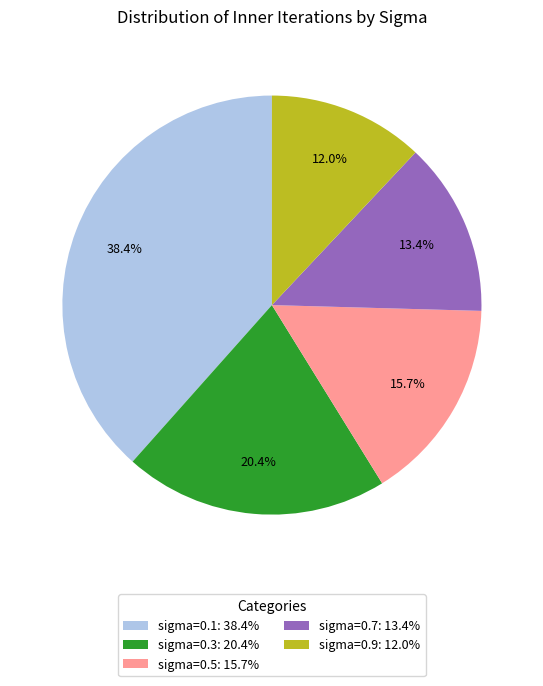

Which slice is the largest?

sigma=0.1